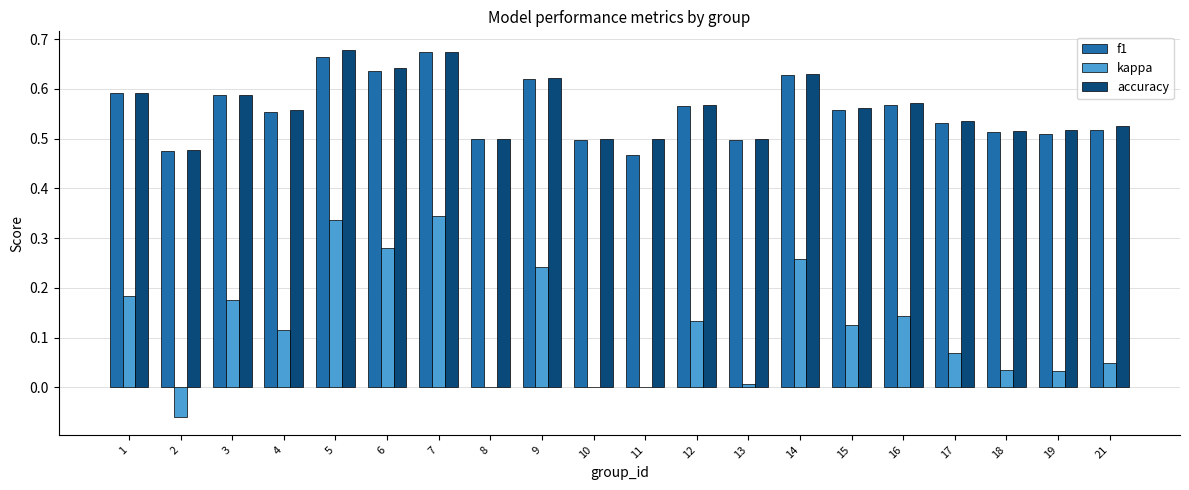

What is the sum of all kappa values?

2.5